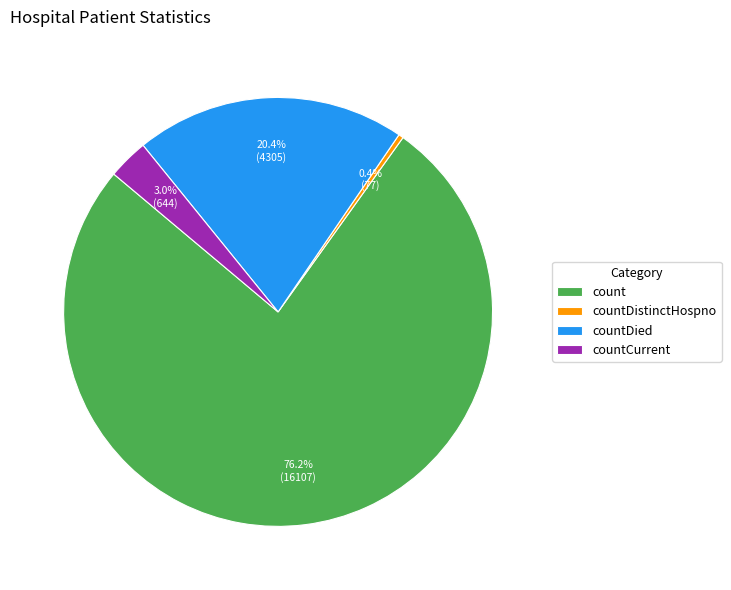

To the nearest percent, what is the average slice percentage?

25%